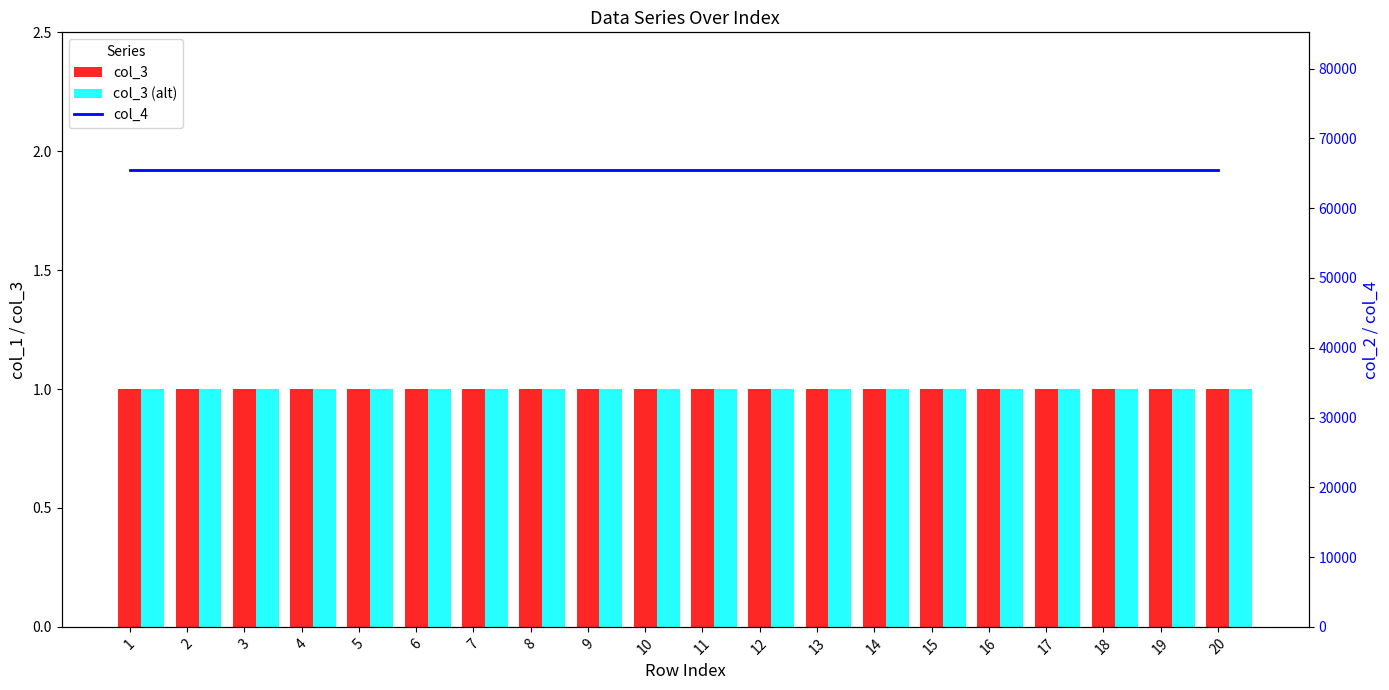

Which series has the largest total across all categories?

col_4